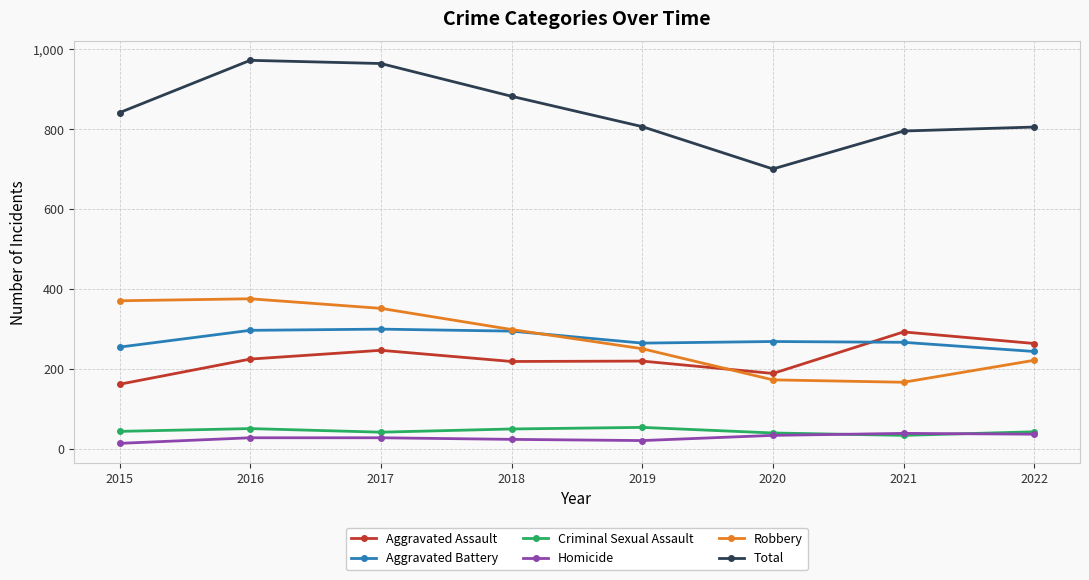

At which category does Aggravated Assault reach its first local peak?

2017